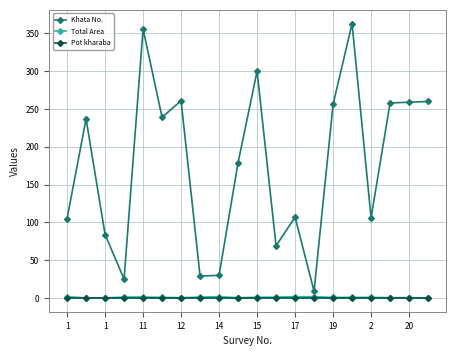

Count the number of categories in the chart.

20